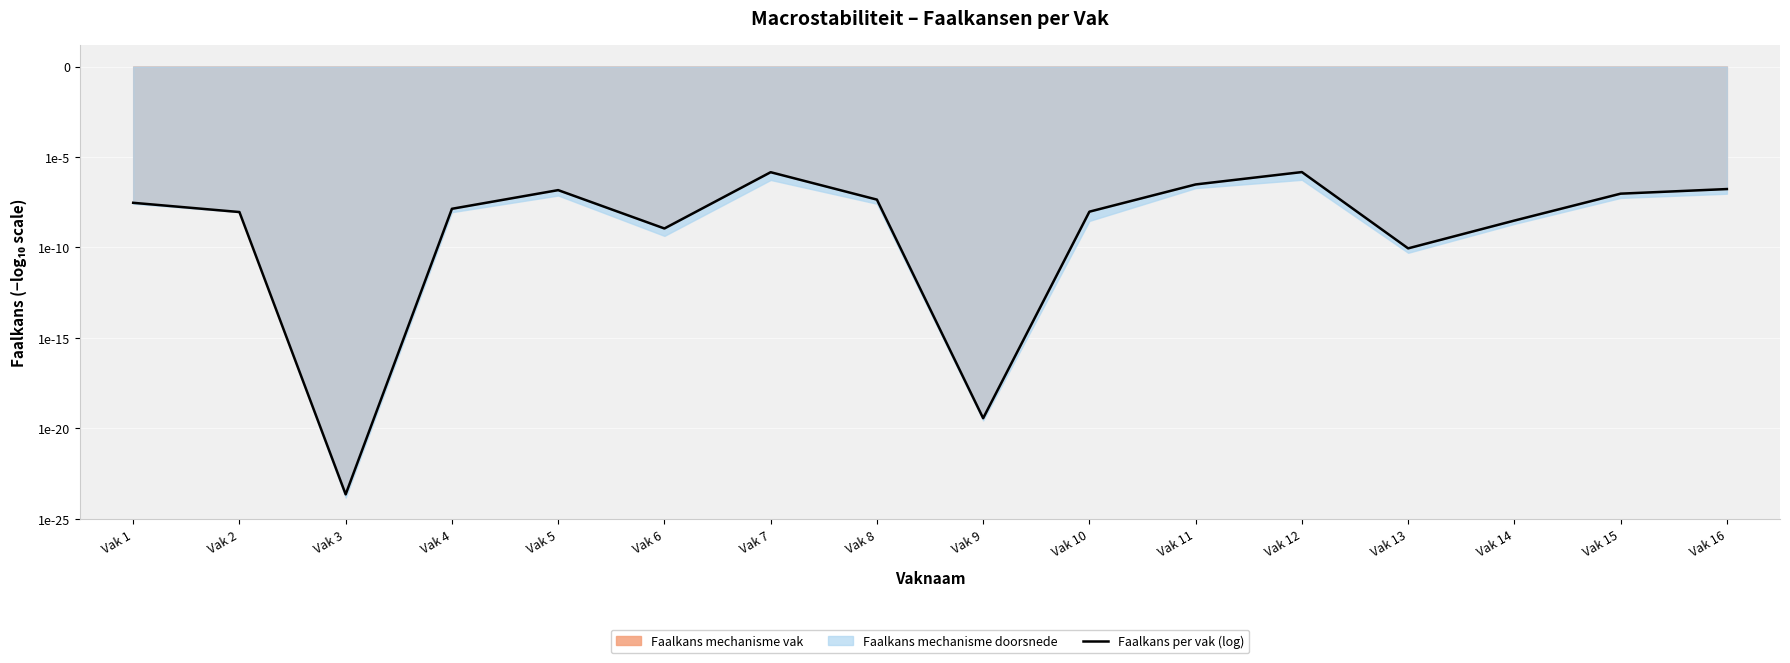

Read the value at Vak 10.

-8.0